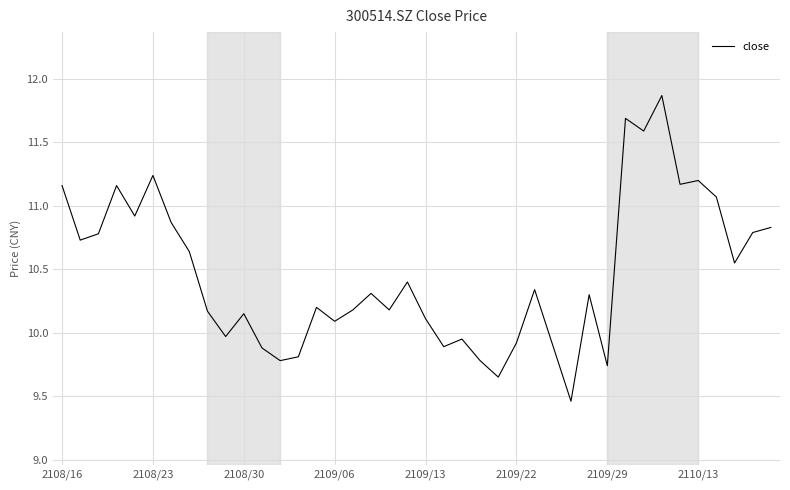

What is the greatest value displayed?

11.9